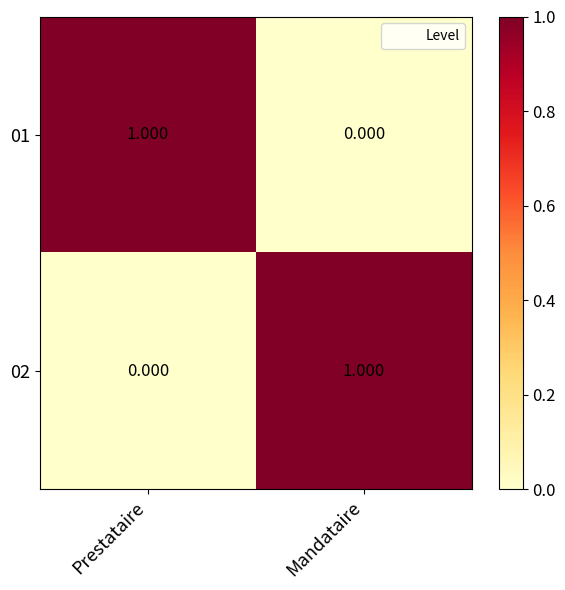

List the labels in order of 01 value, largest first.

Prestataire, Mandataire